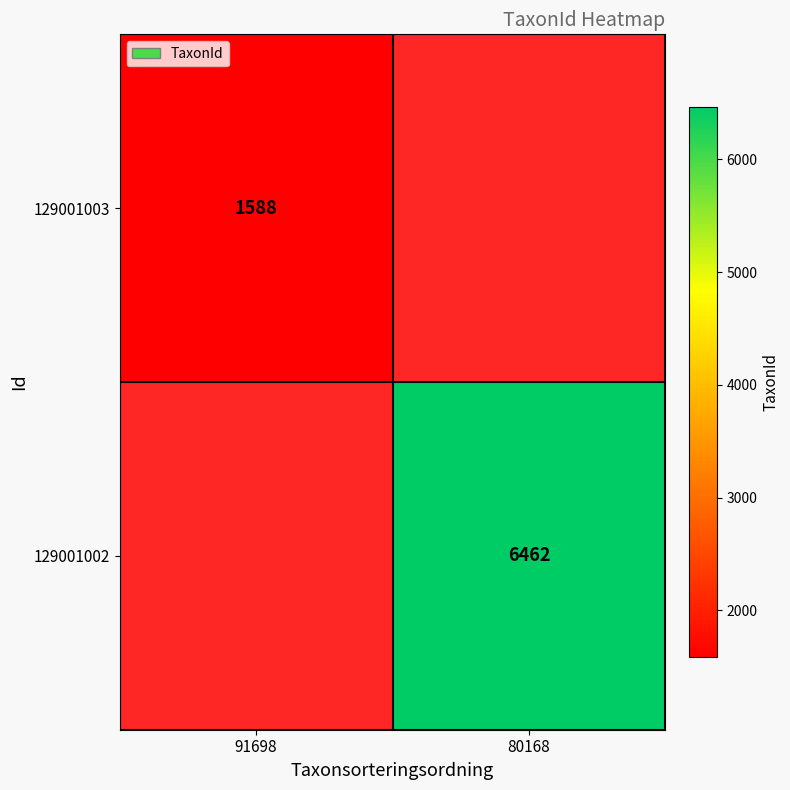

The 129001002 series shows 2854 at 80168. True or false?

False